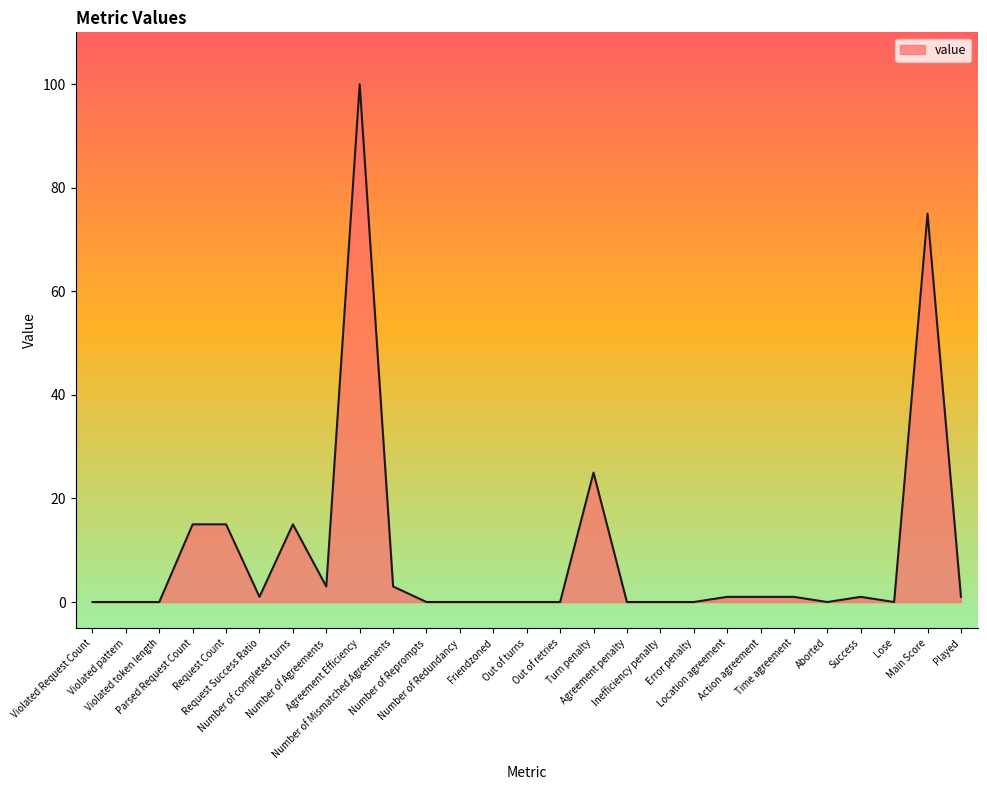

What is the difference between the maximum and second lowest values?

100